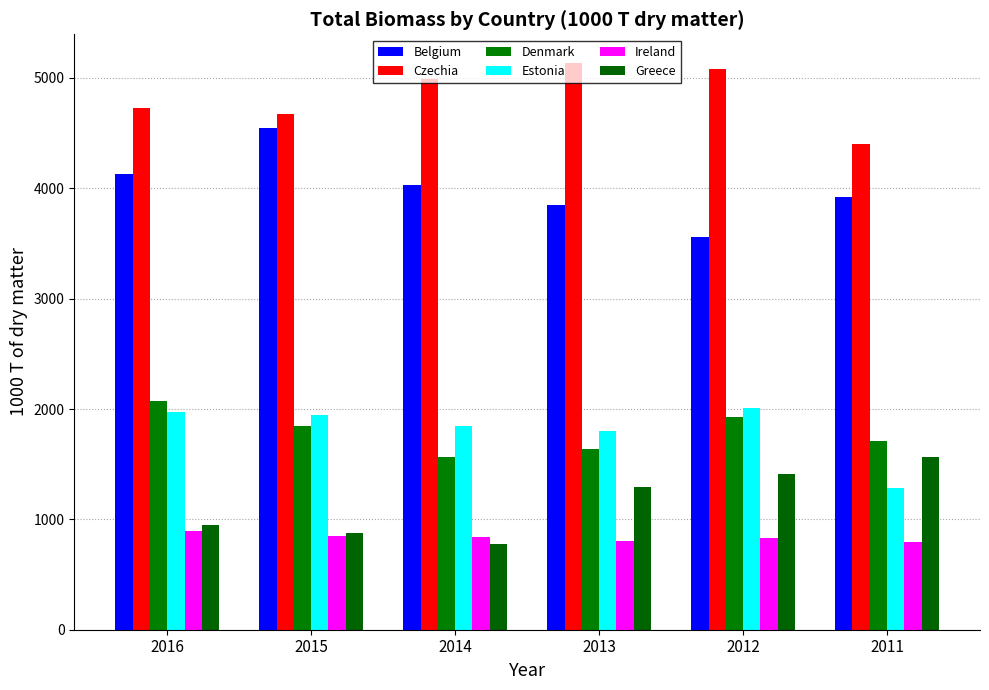

What is the highest value of the Belgium series?

4548.5